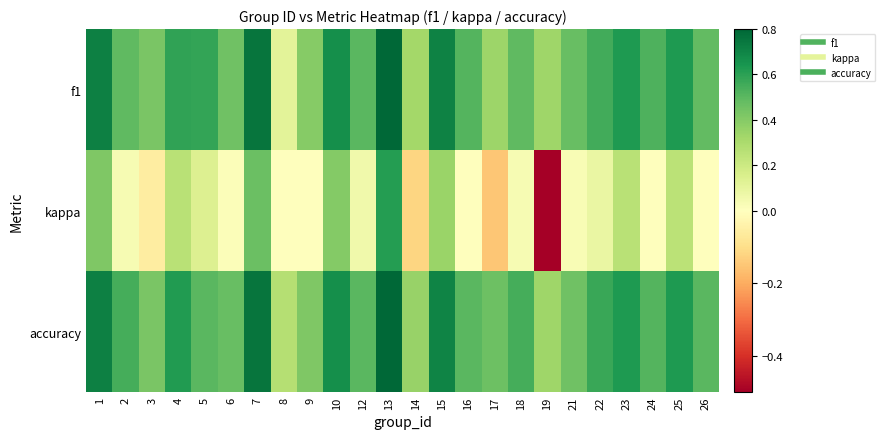

Which series has the largest range (max minus min)?

kappa